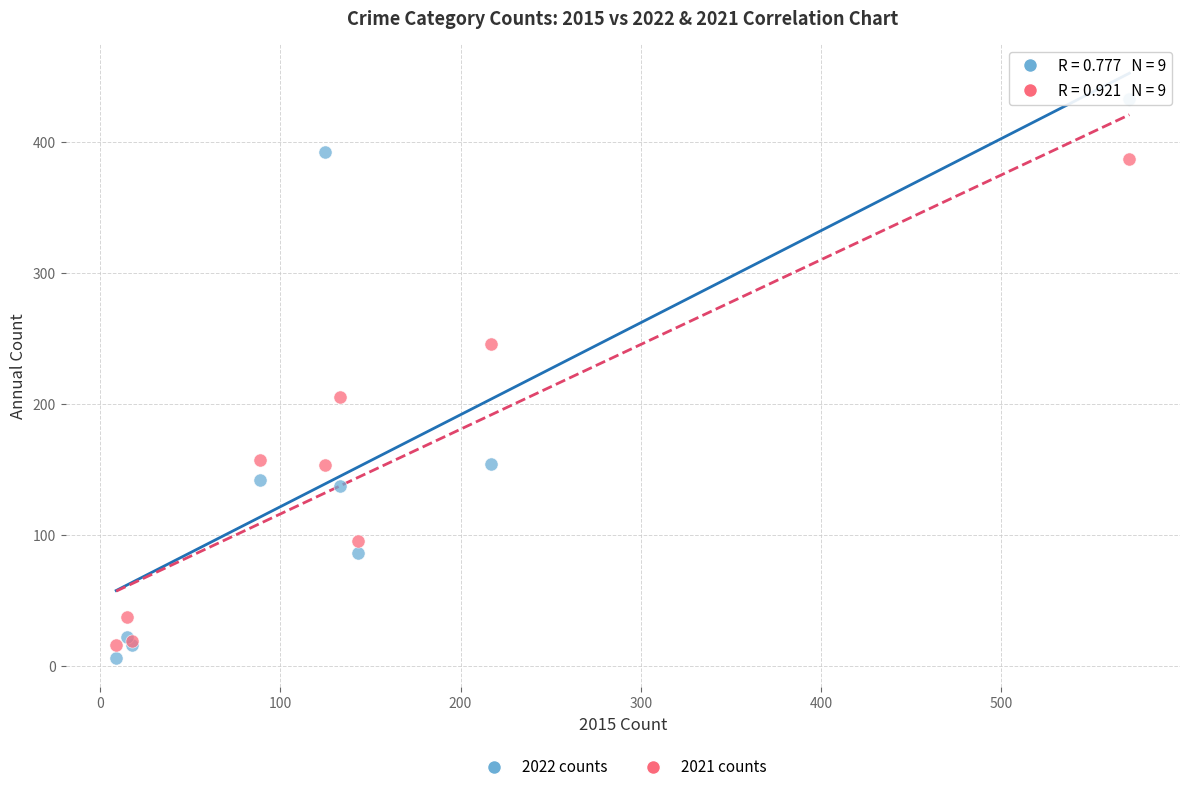

Across all series, what Y value is closest to 219?

205